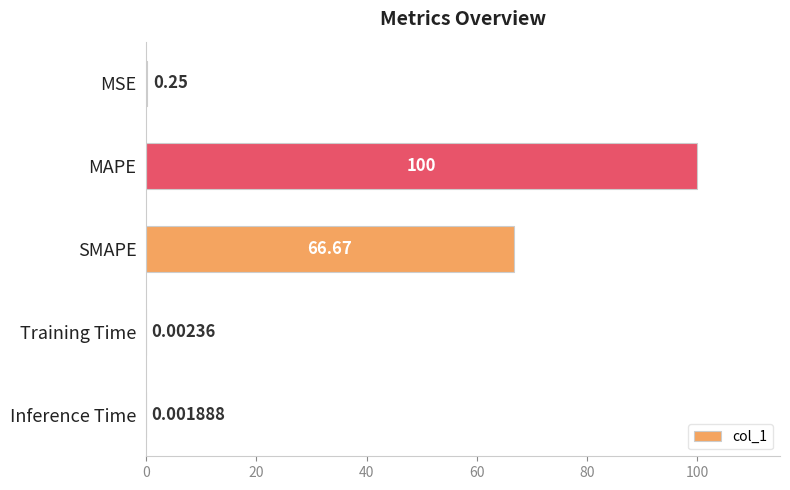

What is the sum of the values at MAPE and Inference Time?

100.0